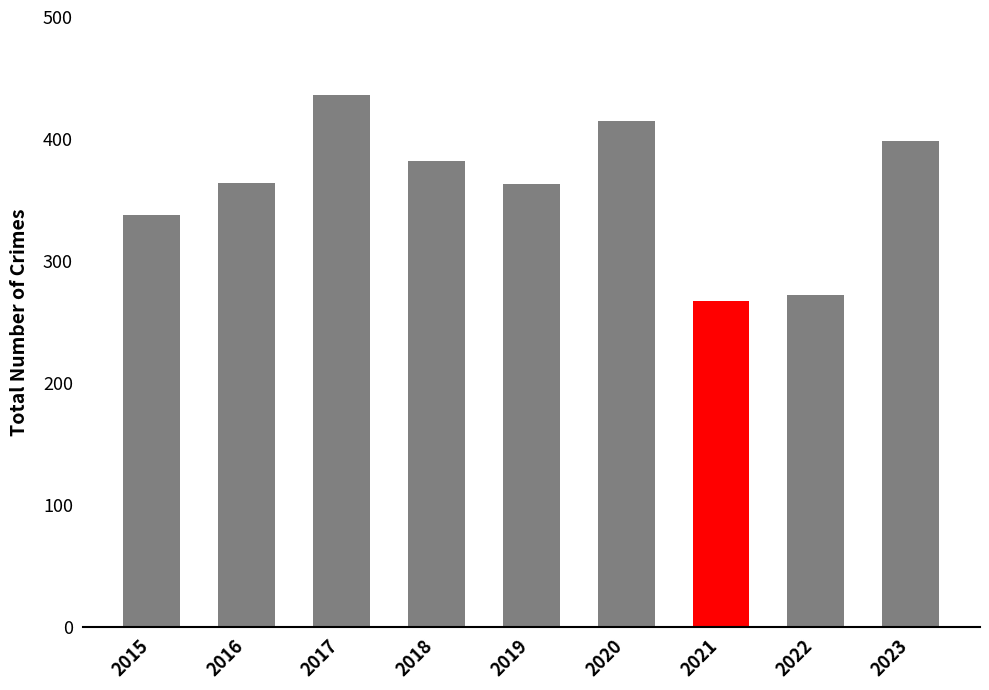

What is the approximate value at 2017?

436